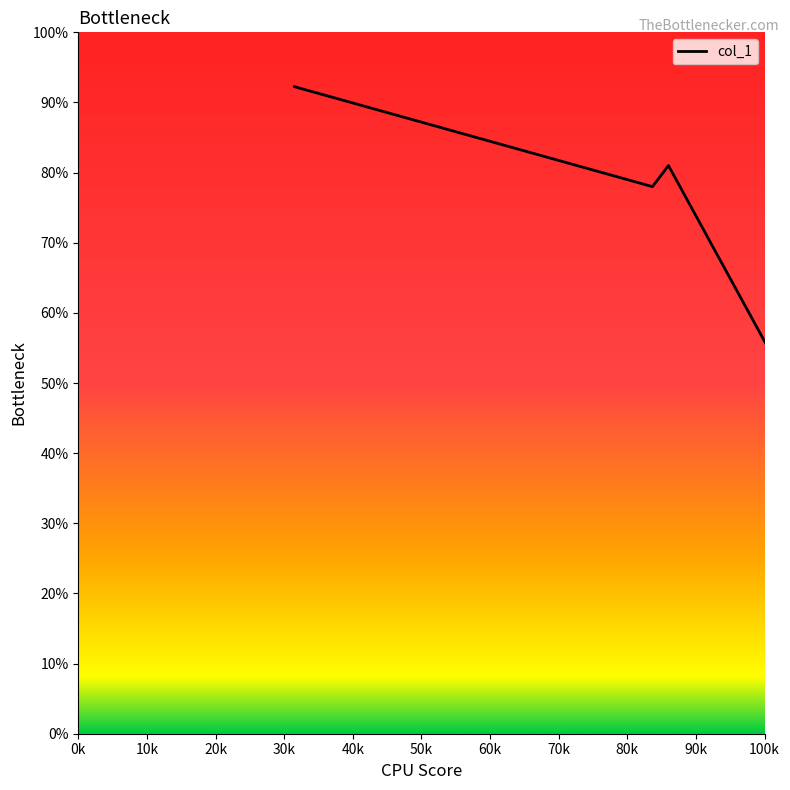

How many interior local valleys (lower than both neighbors) does the data have?

1